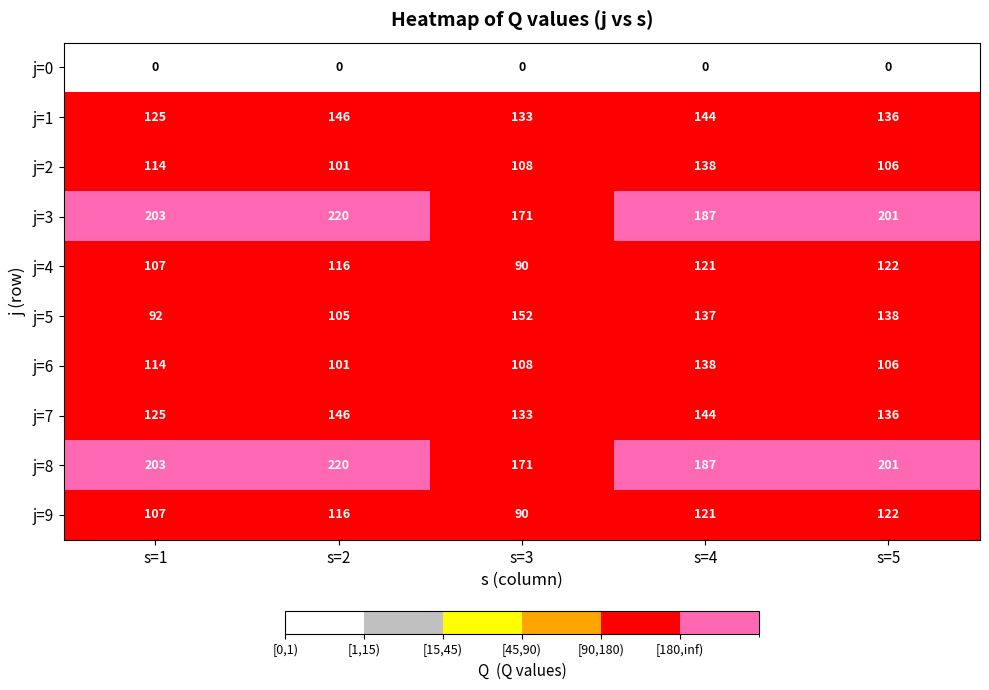

The value of j=9 at s=4 is 121. True or false?

True